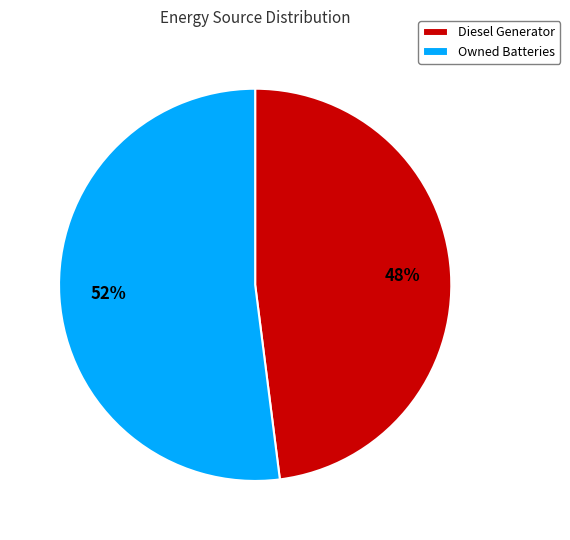

Do Owned Batteries and Diesel Generator together represent more than half of the pie?

Yes